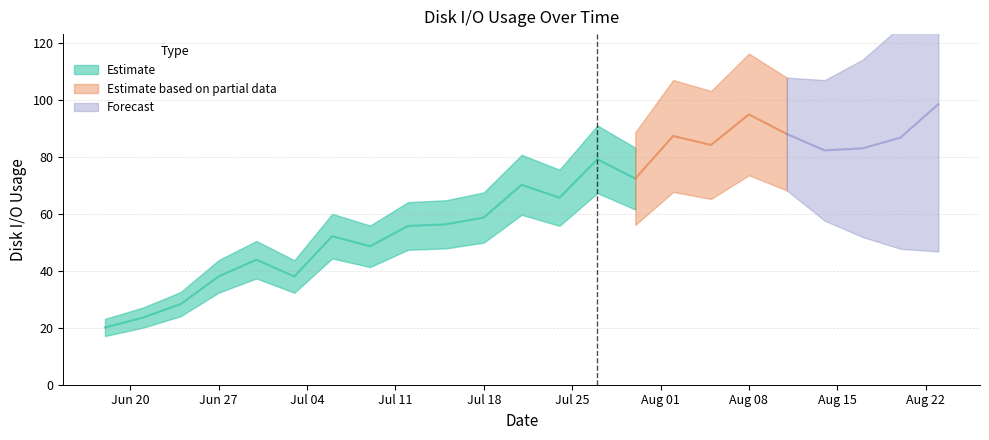

What position from the left is 2022-07-30?

15